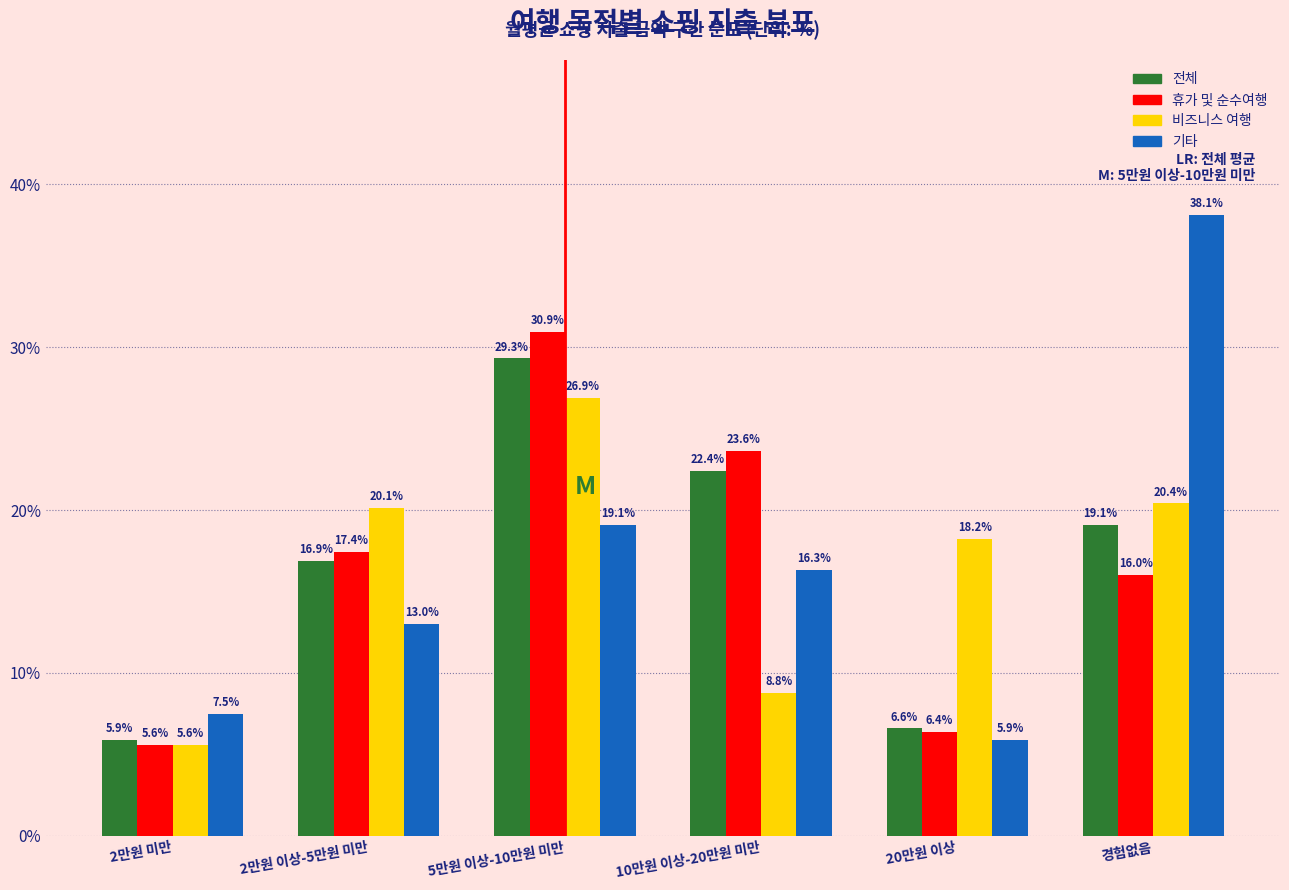

Reading left to right, transcribe all the data shown in this chart.

전체: 5.9	16.9	29.3	22.4	6.6	19.1
휴가 및 순수여행: 5.6	17.4	30.9	23.6	6.4	16.0
비즈니스 여행: 5.6	20.1	26.9	8.8	18.2	20.4
기타: 7.5	13.0	19.1	16.3	5.9	38.1